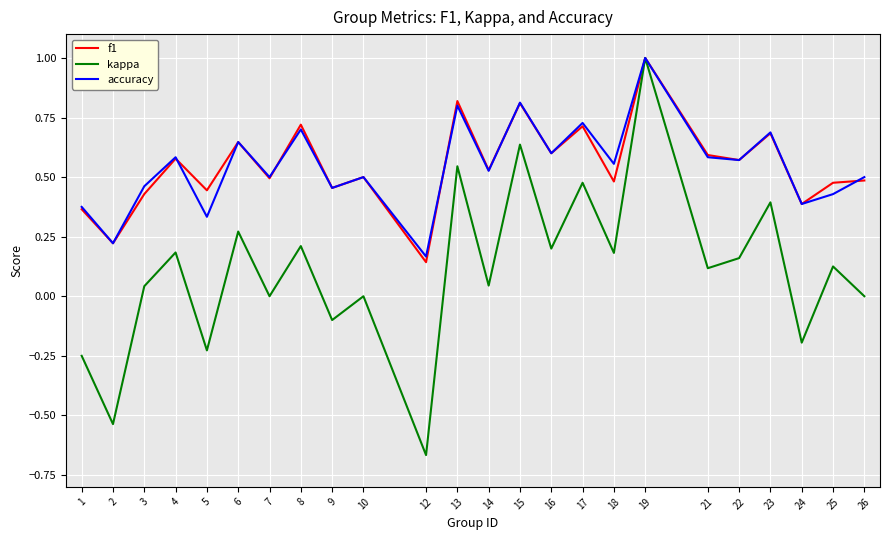

What is the sum of all f1 values?

13.1